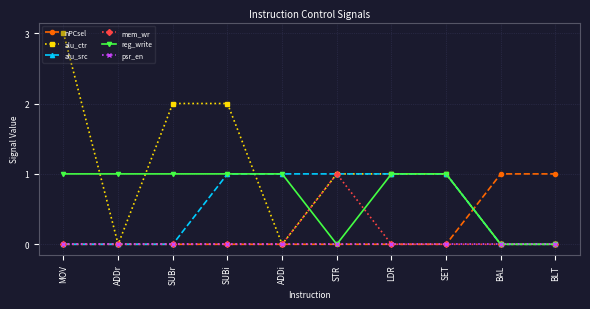

Count the number of categories in the chart.

10